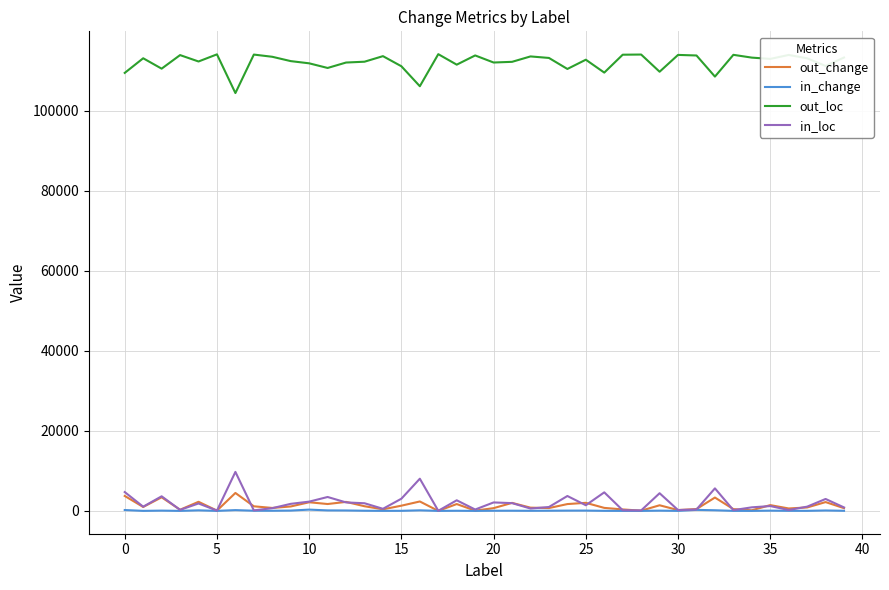

Which series has the largest total across all categories?

out_loc